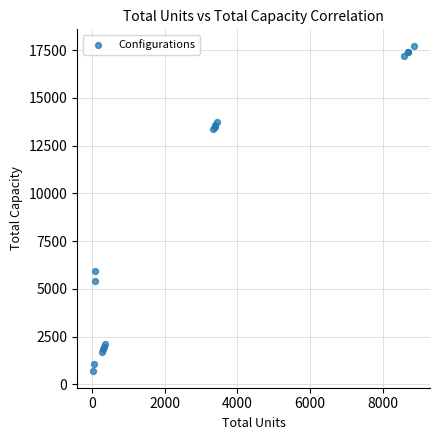

What Y value in the scatter plot is closest to 9203?

5925